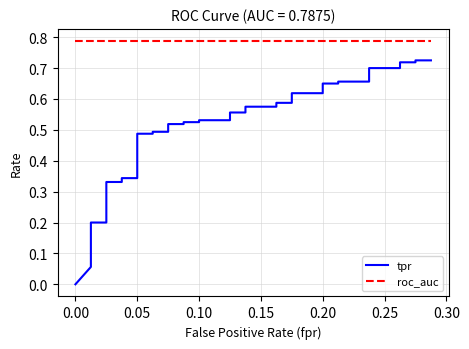

How many distinct data groups are displayed?

2